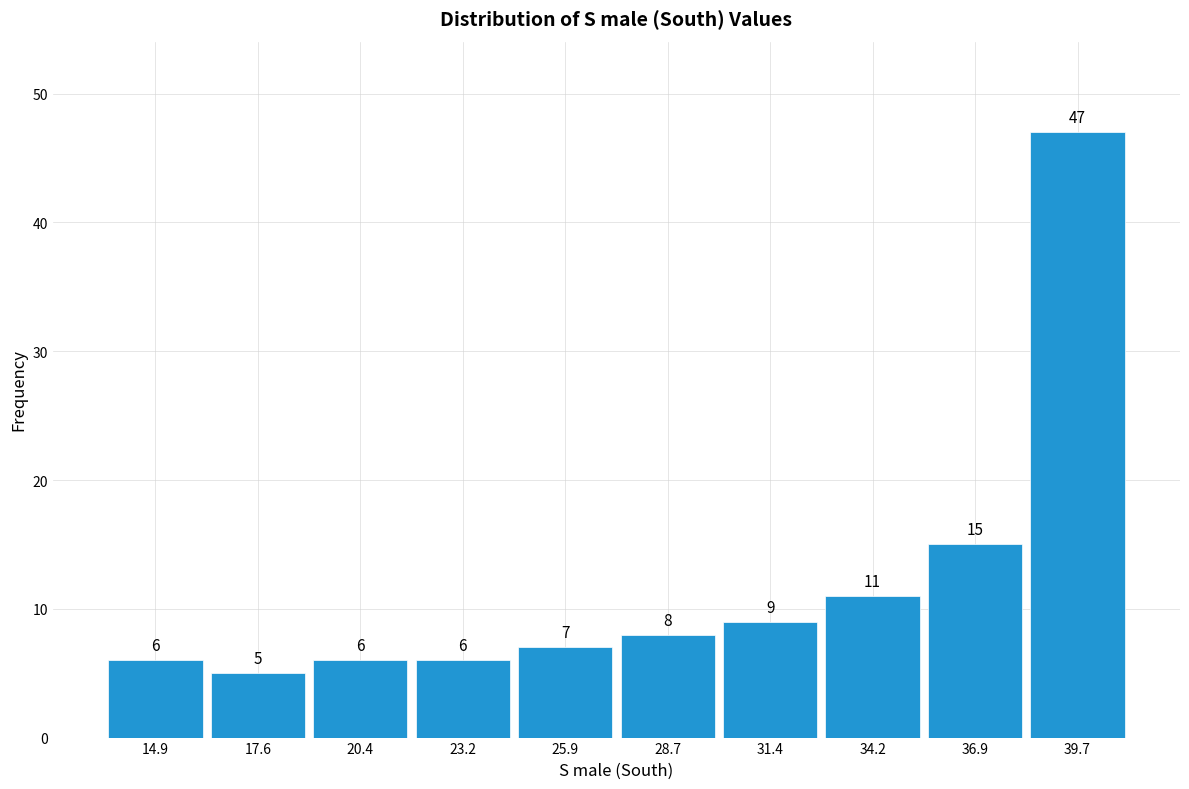

Which range on the x-axis has the tallest bar?

38.5 to 41.0